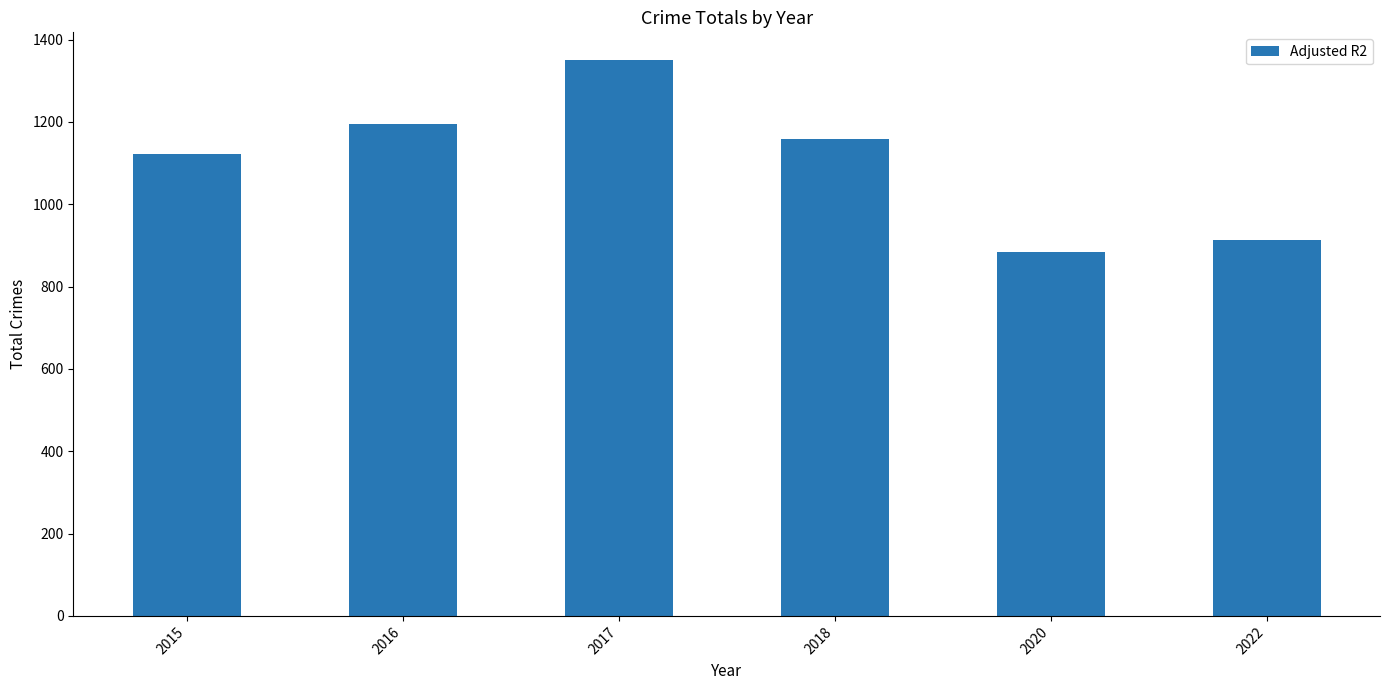

Does the chart contain any negative values?

No